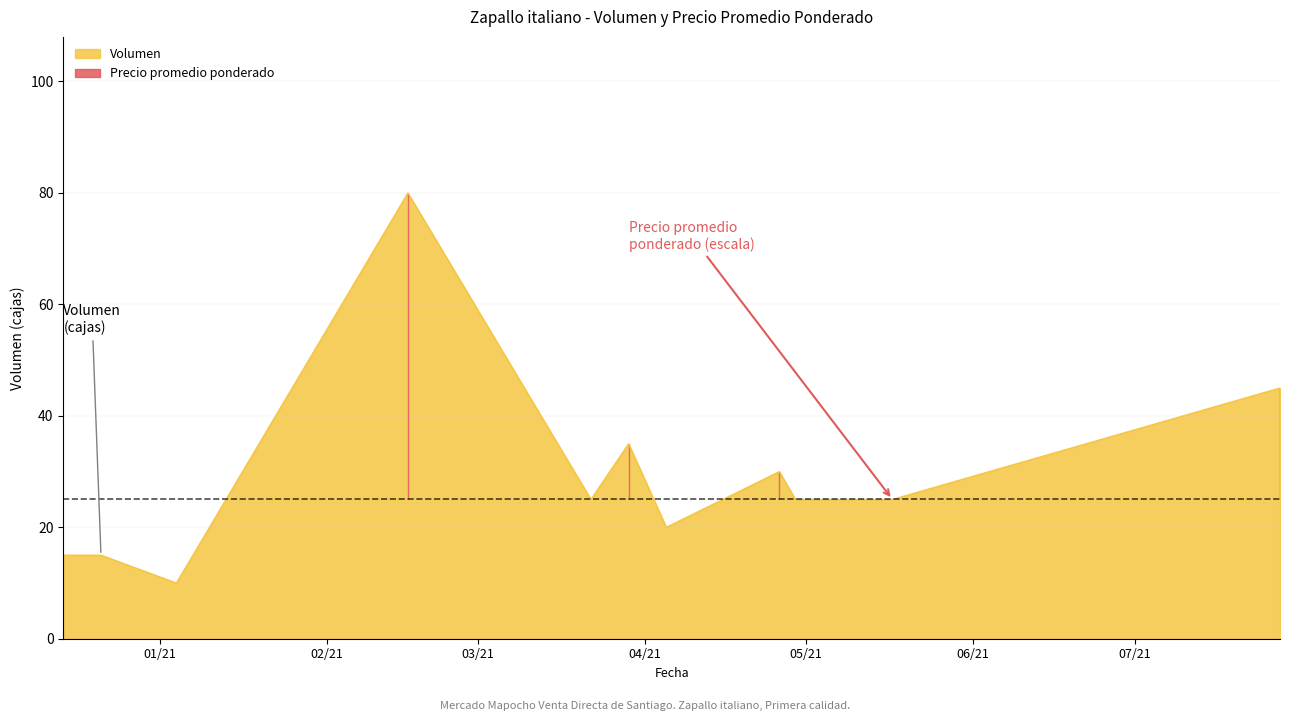

How many data points are less than 25?

4